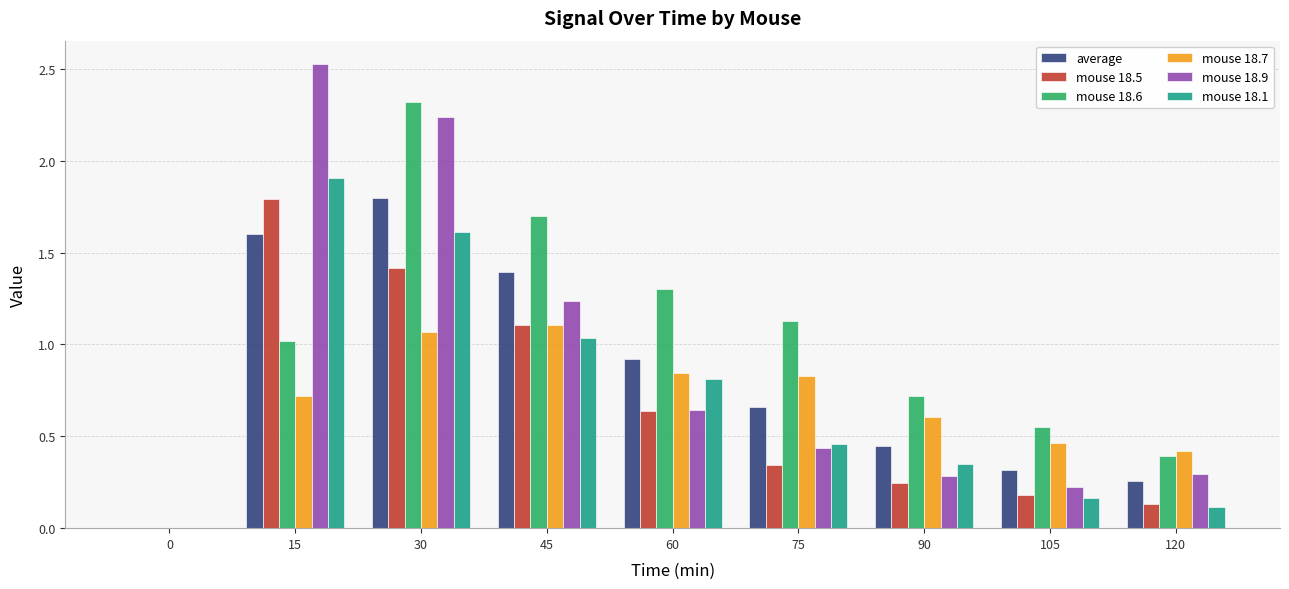

What is the sum of all mouse 18.7 values?

6.1